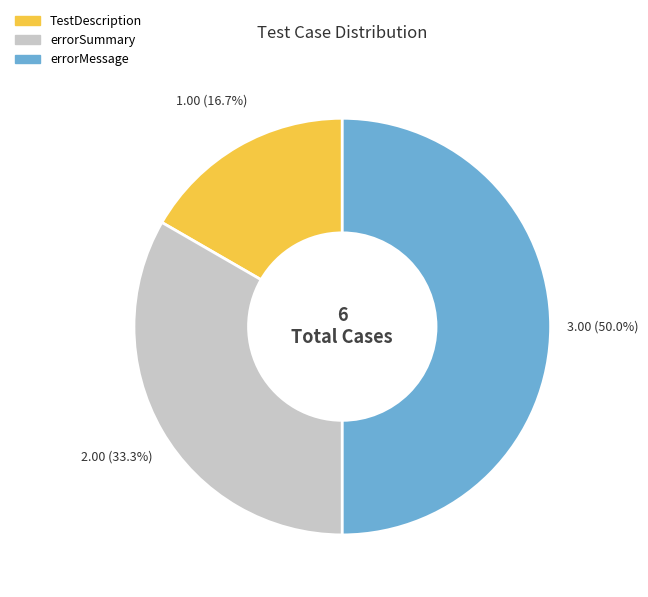

What is the largest slice in the pie chart?

errorMessage